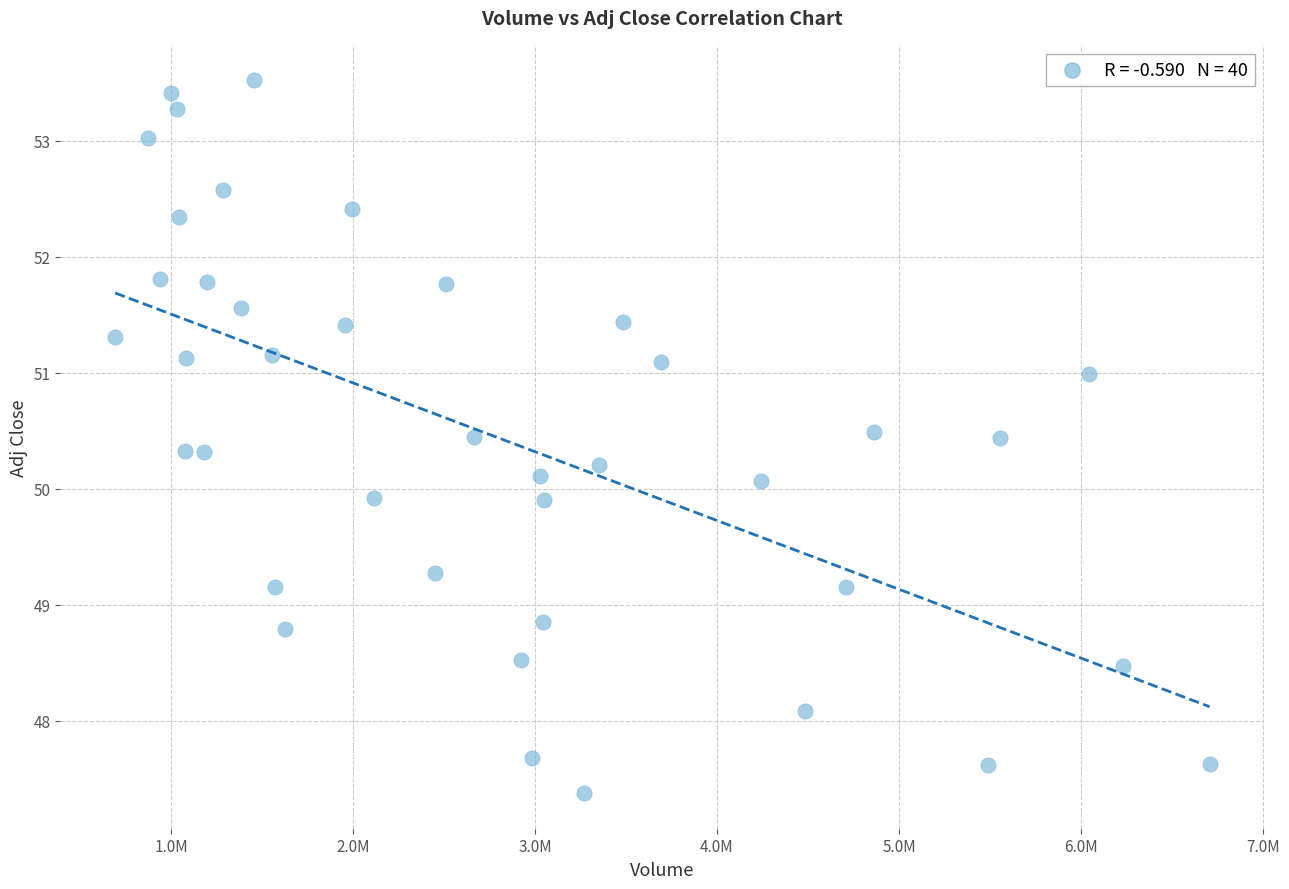

What is the range of X values (max minus min)?

6013700.0